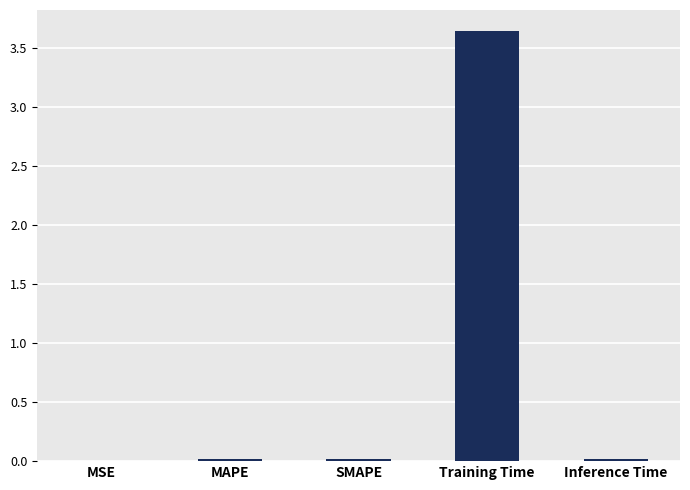

Are the bars grouped side by side (vs. stacked)?

No